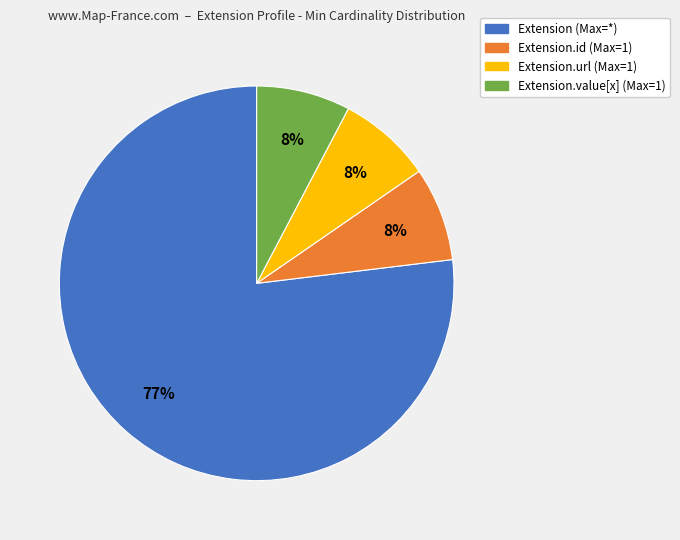

Count the number of slices in the pie.

4